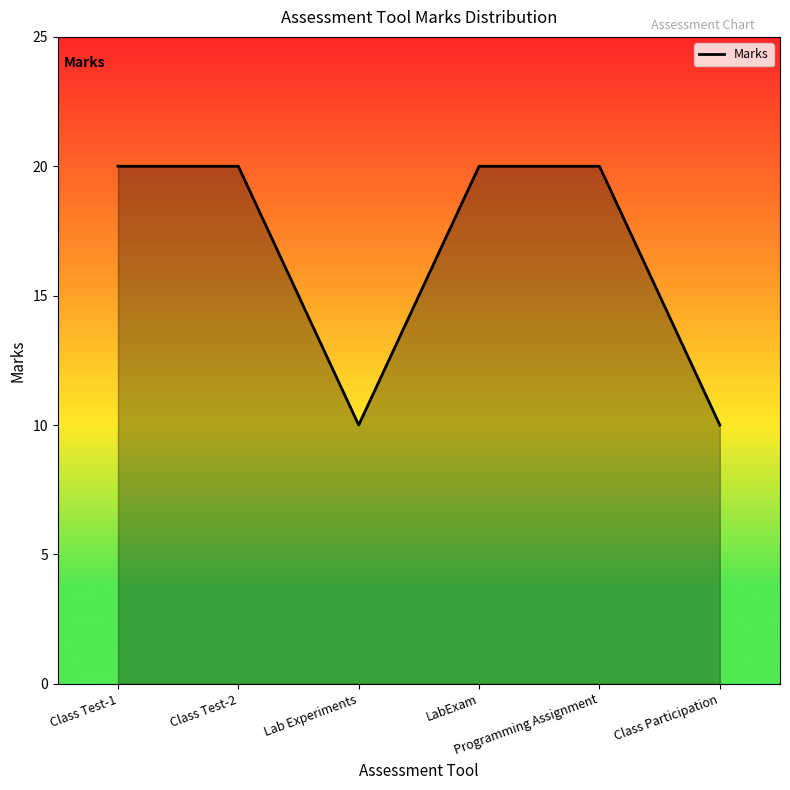

How many interior local valleys (lower than both neighbors) does the data have?

1